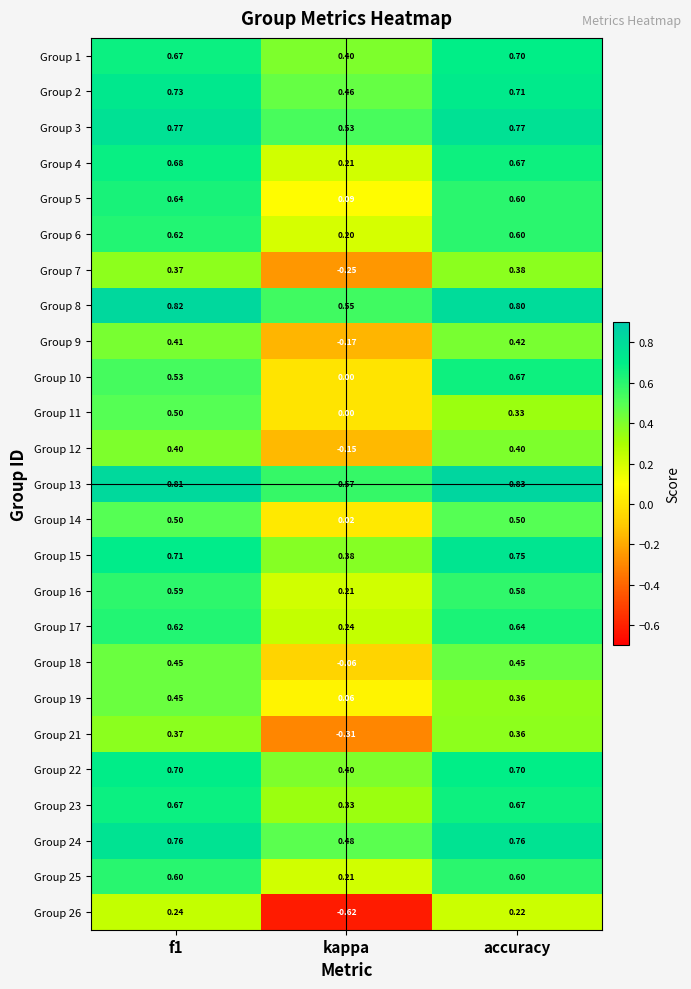

Which series has the widest spread of values?

Group 26